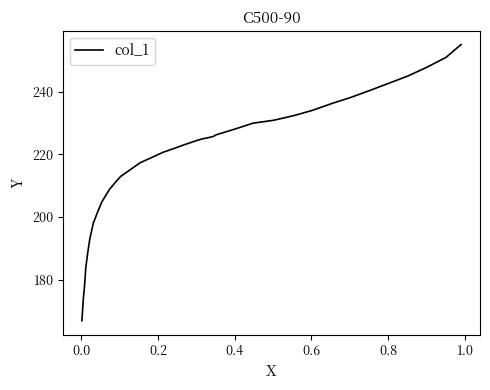

Count the number of data series in this chart.

1